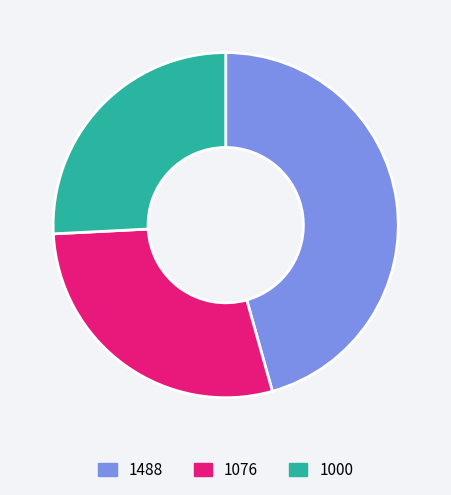

How many segments does this pie chart have?

3